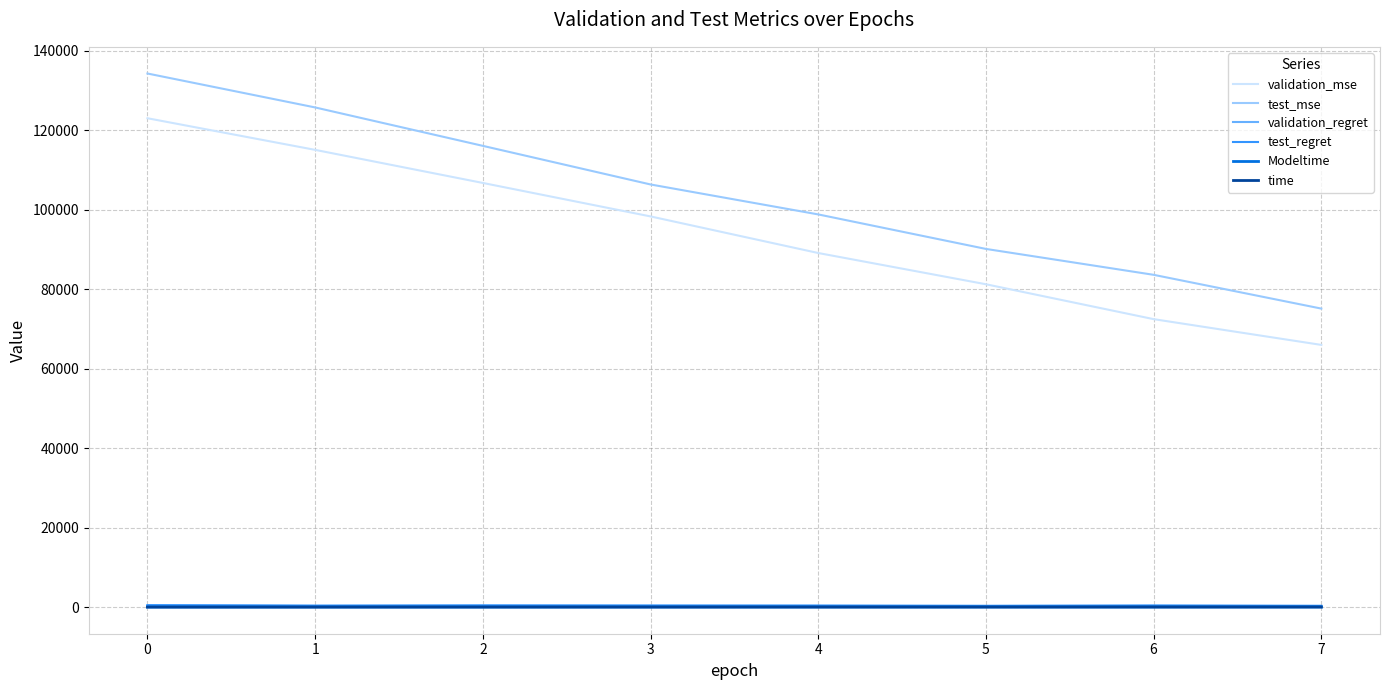

True or false: time and test_mse cross at least once.

False